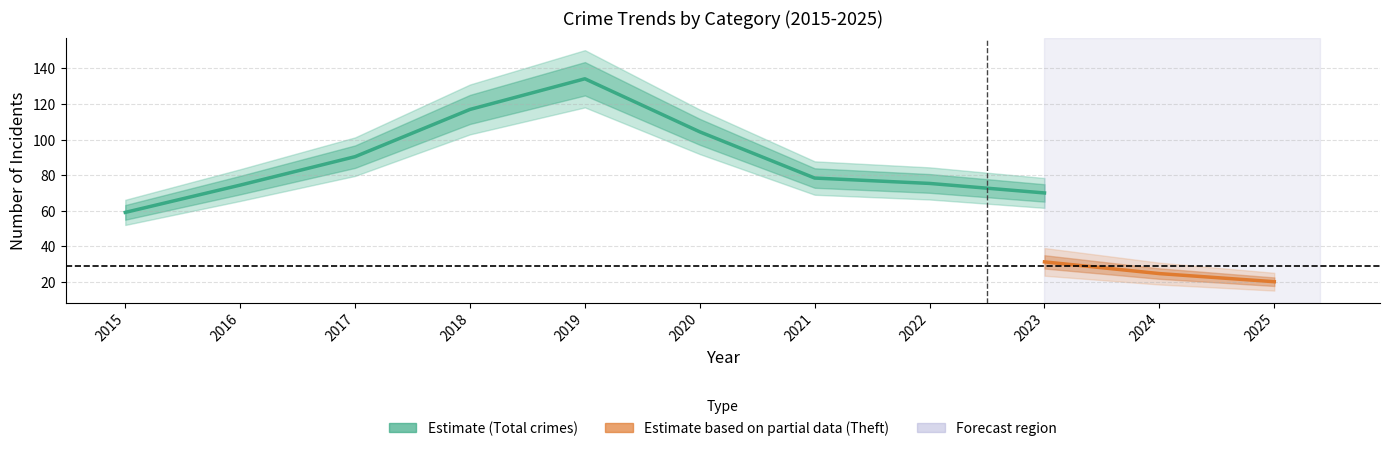

Between 2020 and 2025, which series saw the biggest shift?

Total